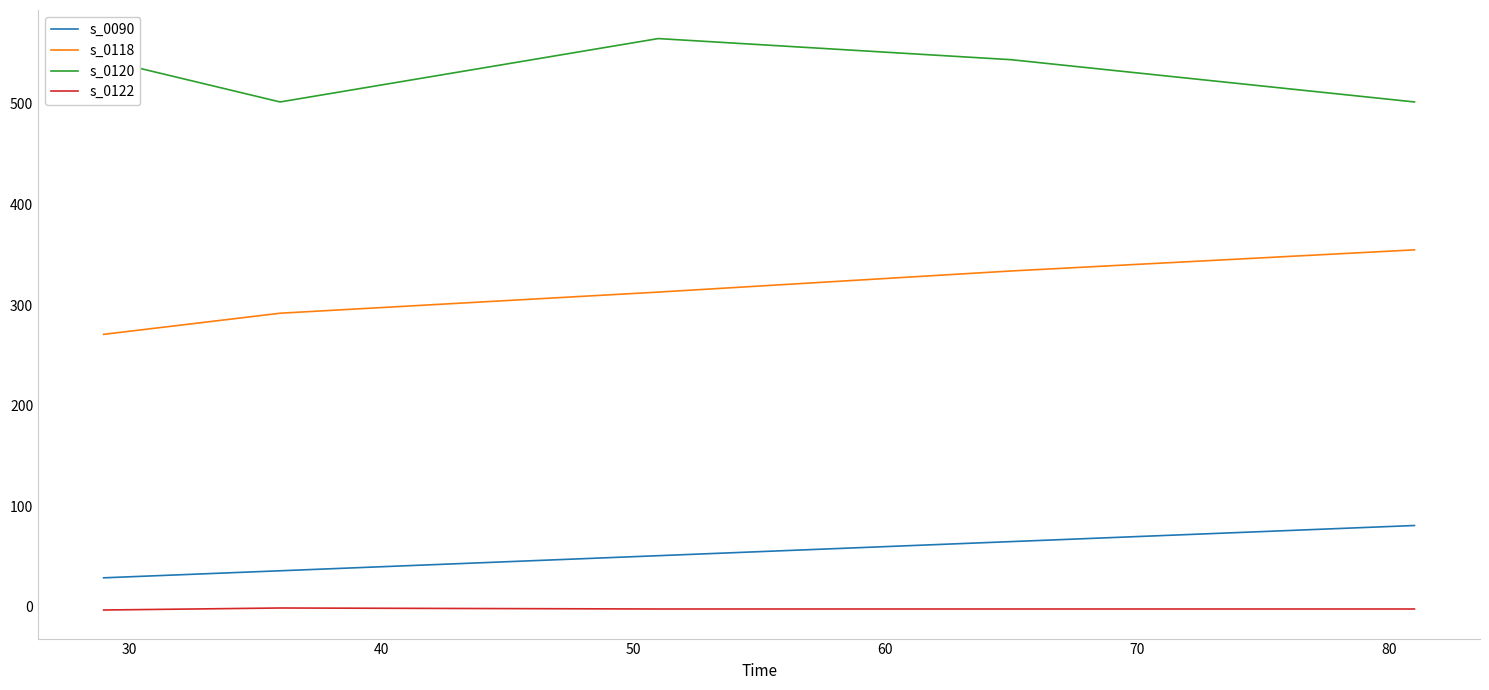

True or false: s_0118 and s_0090 intersect in this chart.

False